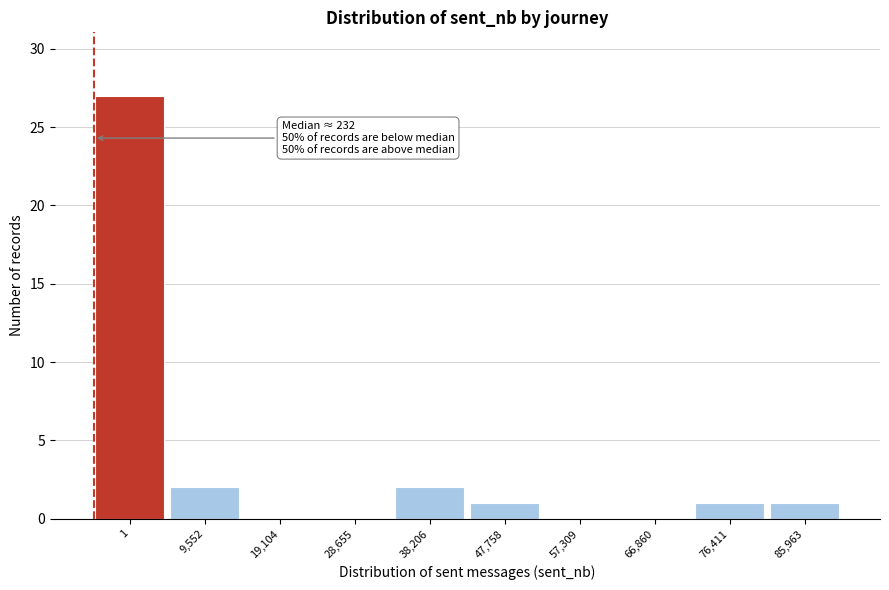

Reading left to right, extract all data points from this chart.

1=27	9,552=2	19,104=0	28,655=0	38,206=2	47,758=1	57,309=0	66,860=0	76,411=1	85,963=1